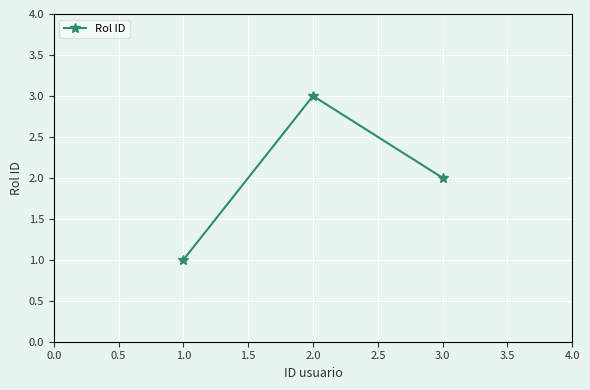

What is the ratio of the value at 1.0 to the value at 2.0?

0.3